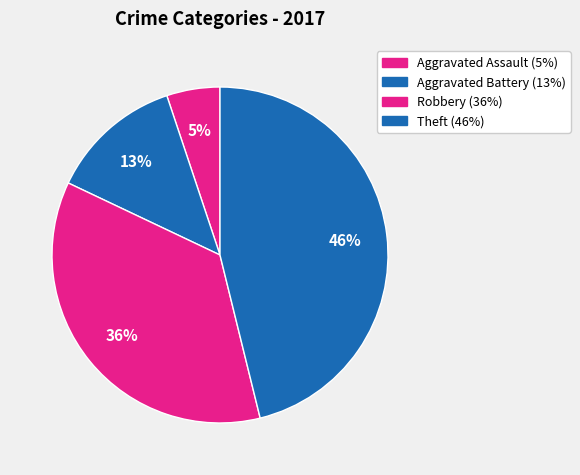

What is the total percentage of Theft and Aggravated Assault?

51.3%